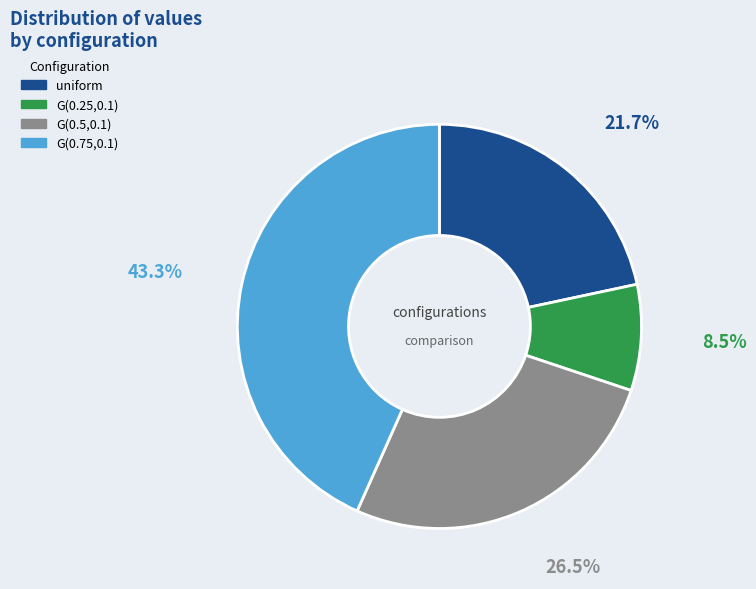

To the nearest percent, what percentage of the pie is G(0.75,0.1)?

43%